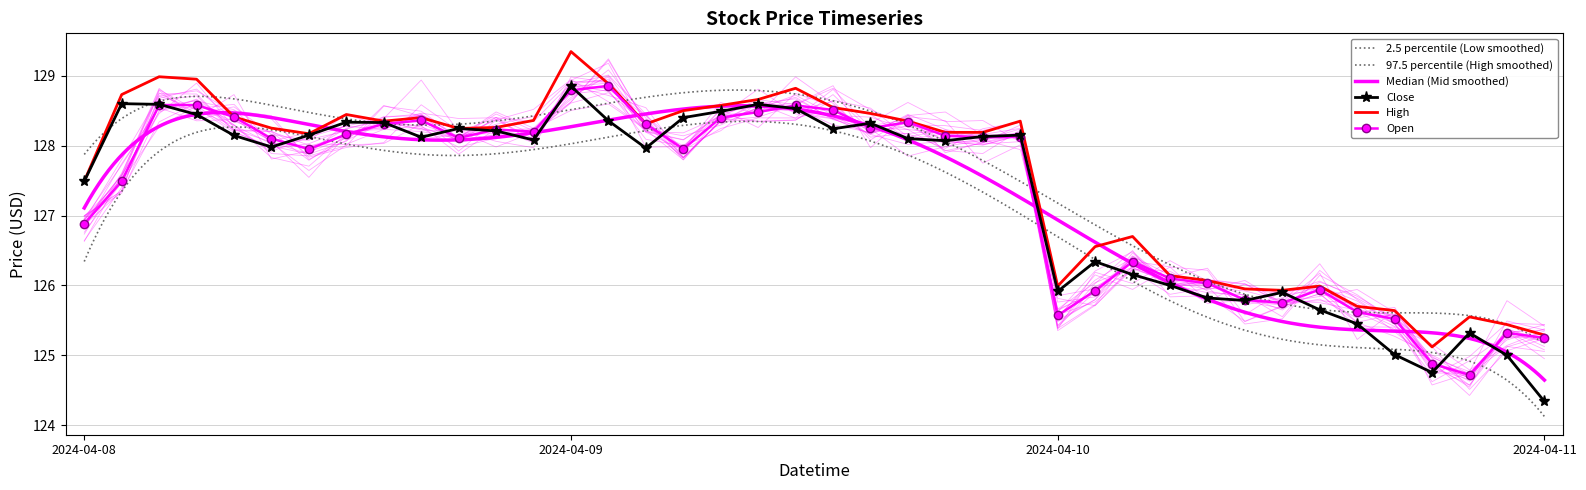

The Low series shows 126.1 at 2024-04-10 11:30. True or false?

True